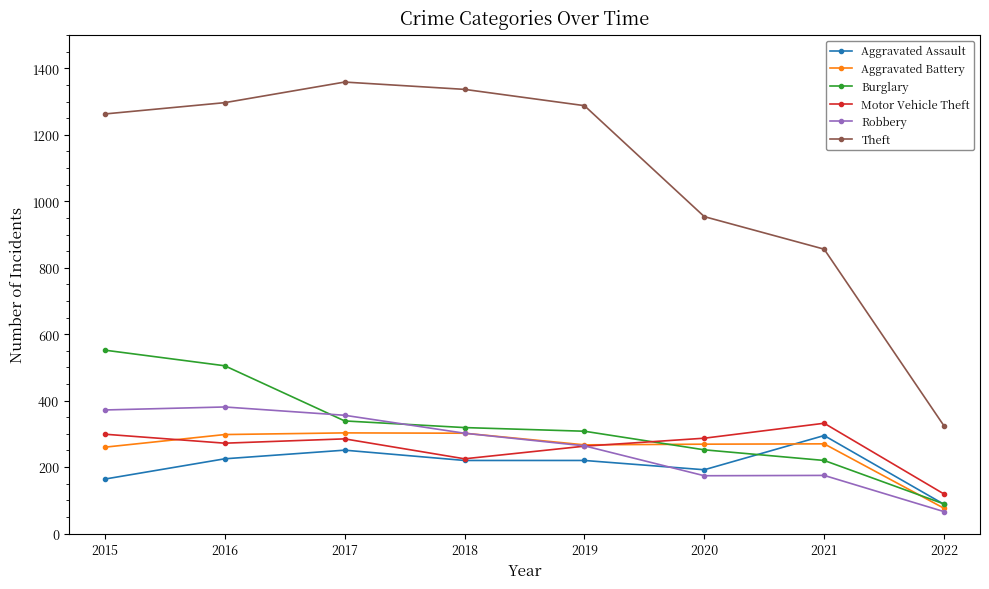

What is the total value across all series at 2021?

2148